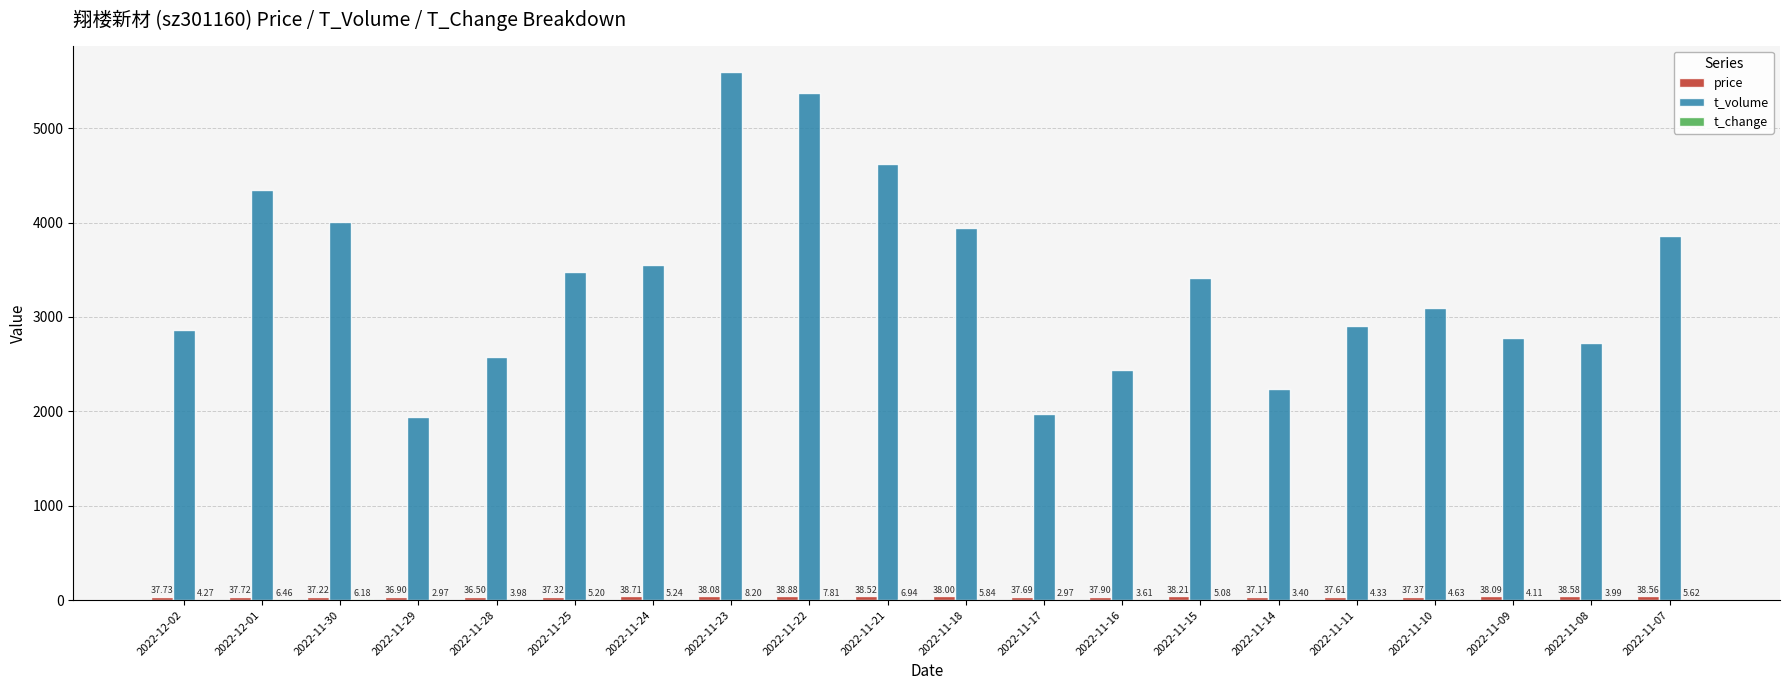

Count the number of categories in the chart.

20